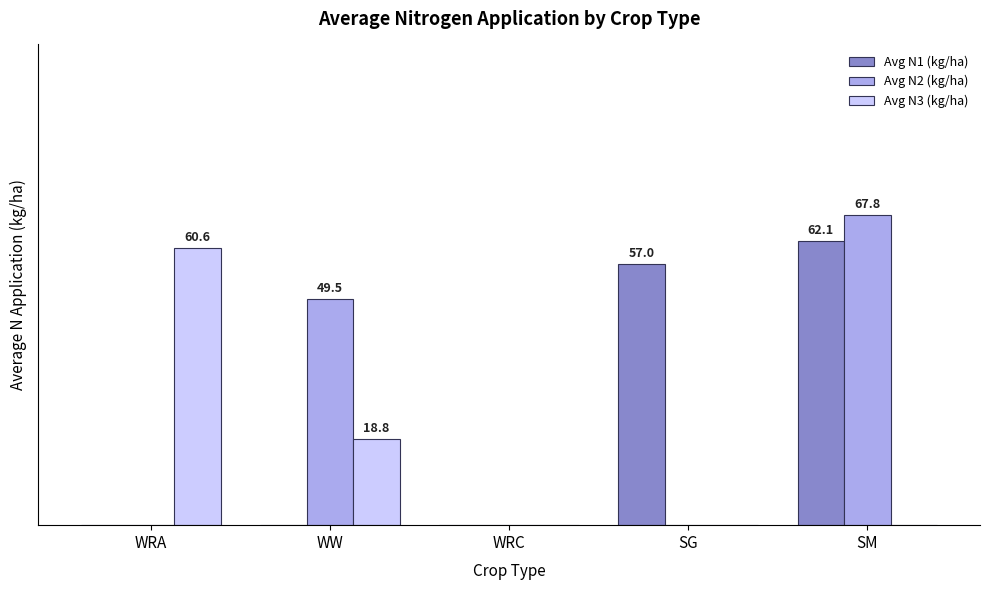

At which label is Avg N2 (kg/ha) closest to 33?

WW